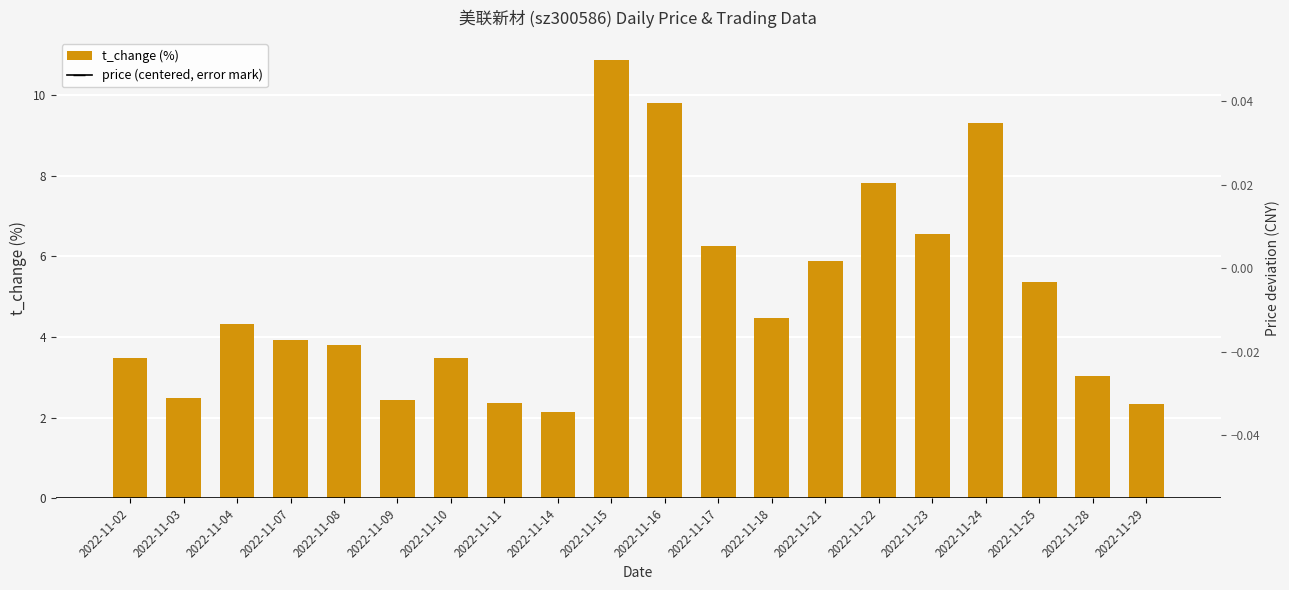

The chart shows a value of 12.6 at 2022-11-24. True or false?

False